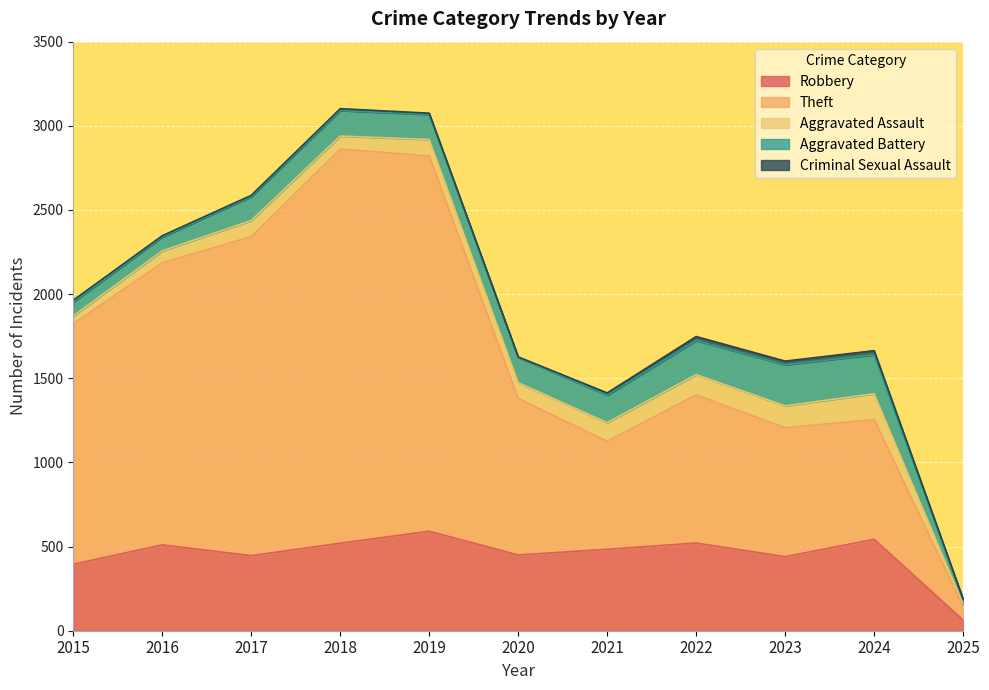

What are all the series names shown in the legend?

Robbery, Theft, Aggravated Assault, Aggravated Battery, Criminal Sexual Assault